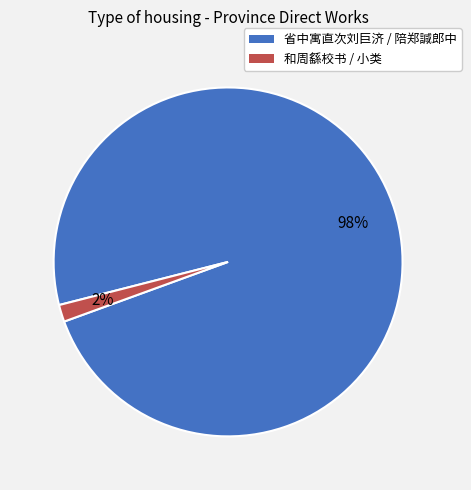

Does any single category account for the majority?

Yes